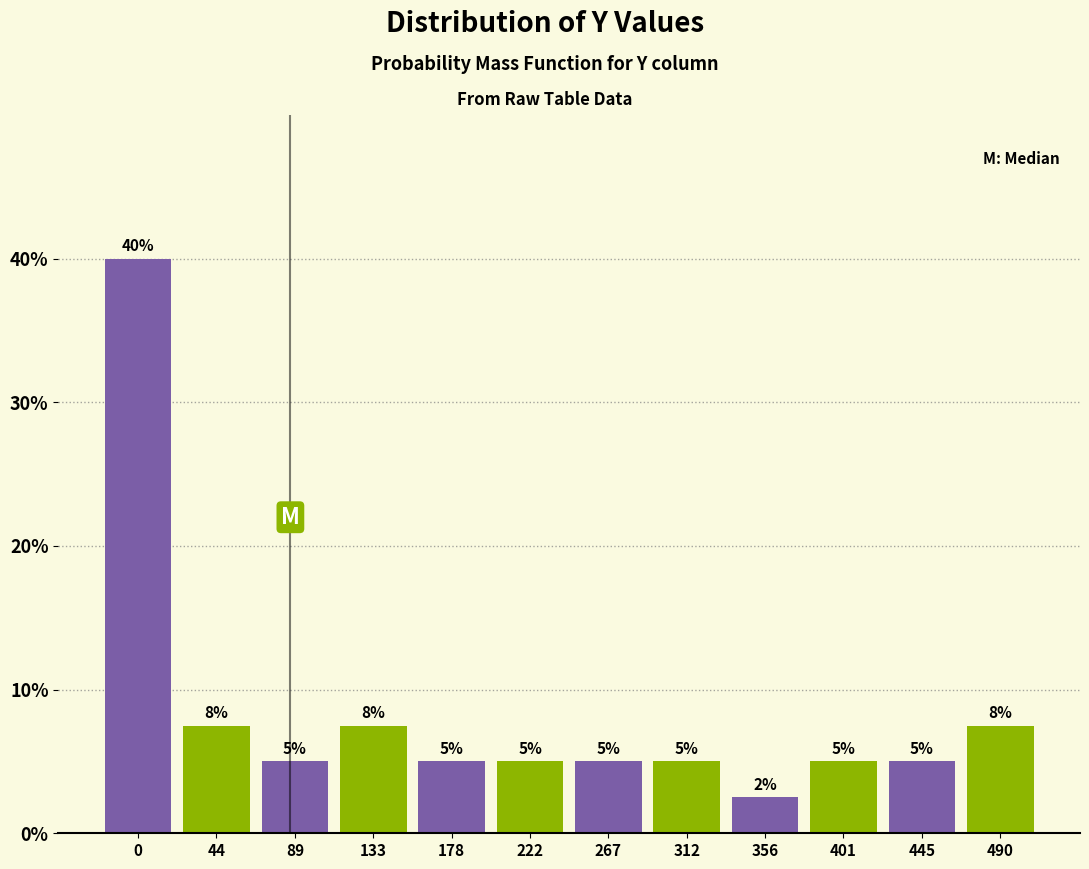

What is the value of the 9th bar from the left?

2.5